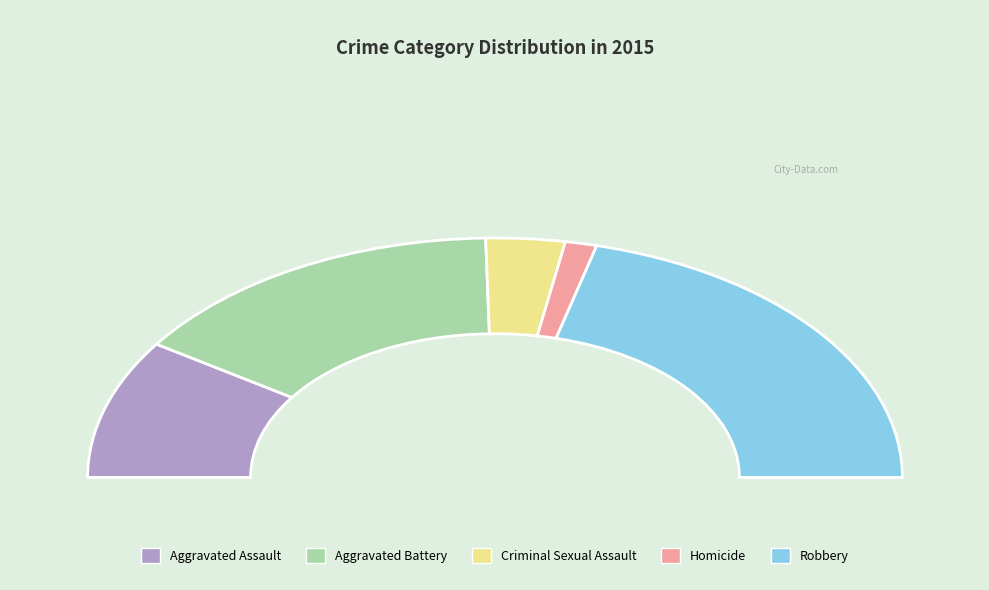

Does Criminal Sexual Assault represent more than half of the total?

No